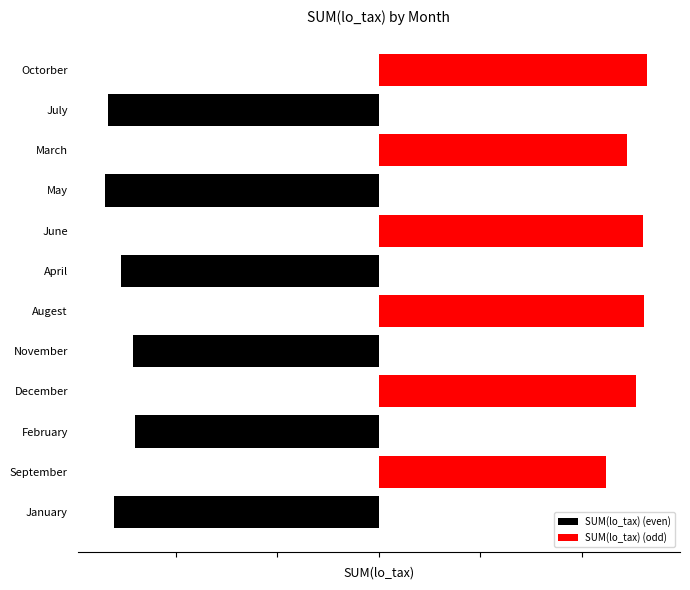

Are the bars horizontal?

Yes